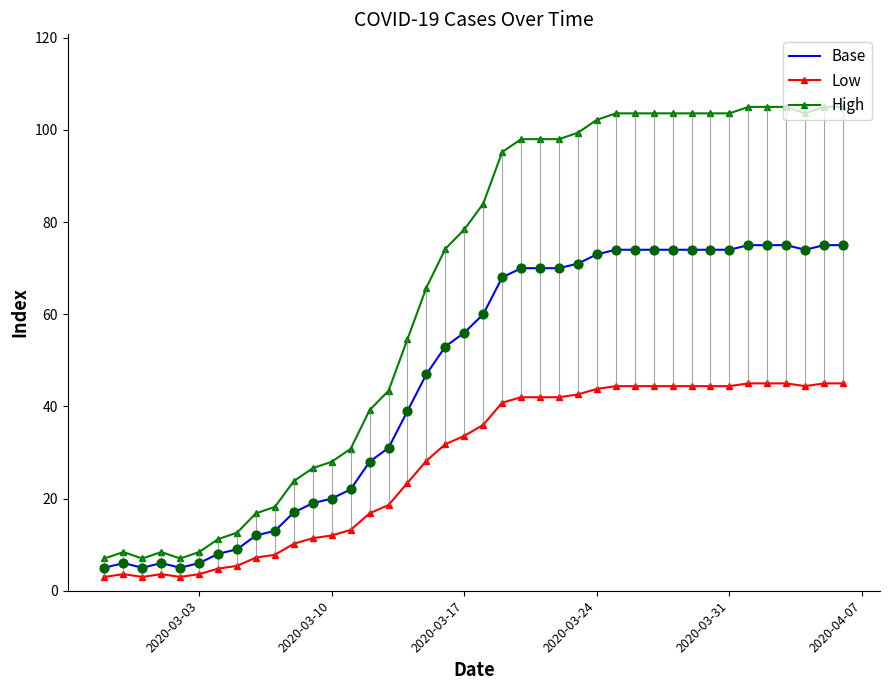

Which series reaches the maximum Y coordinate?

High